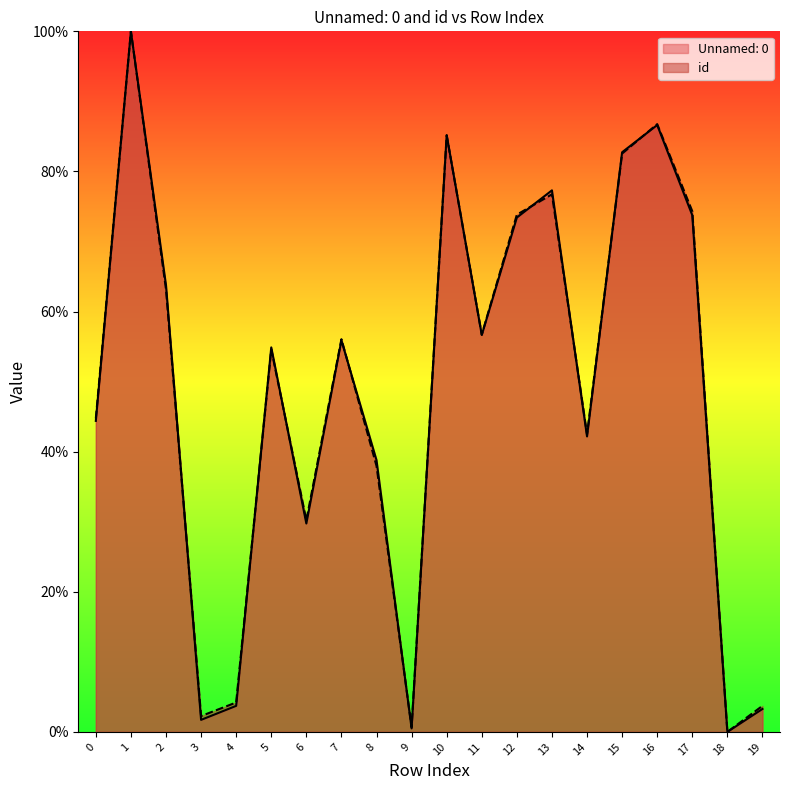

List the series in order of their peak value, lowest first.

Unnamed: 0, id